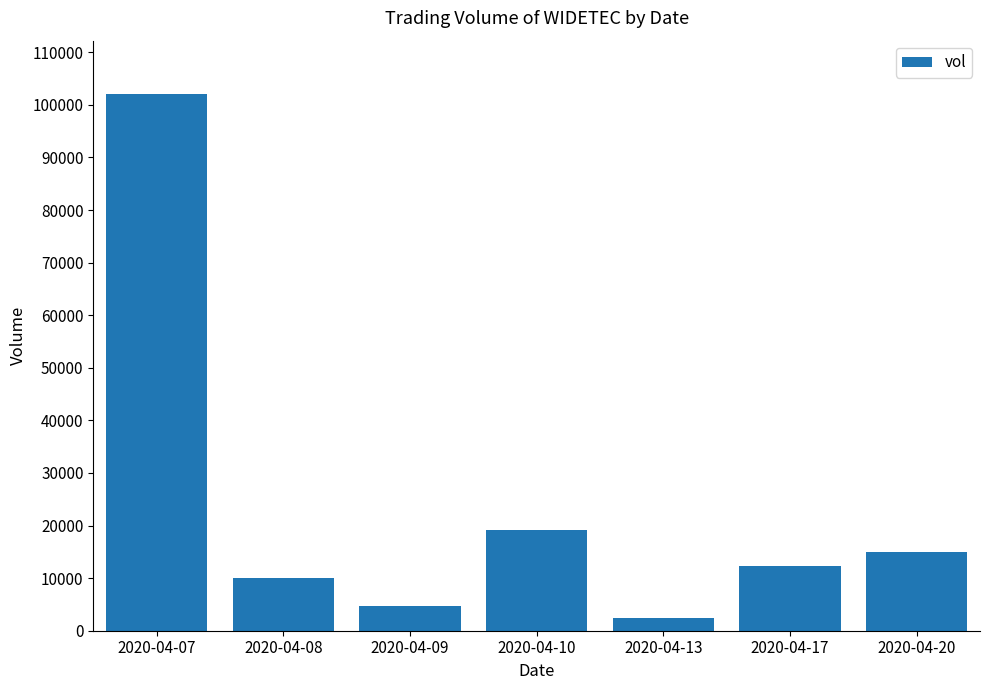

Reading left to right, transcribe all the data shown in this chart.

2020-04-07=102000	2020-04-08=10000	2020-04-09=4700	2020-04-10=19200	2020-04-13=2500	2020-04-17=12300	2020-04-20=15000